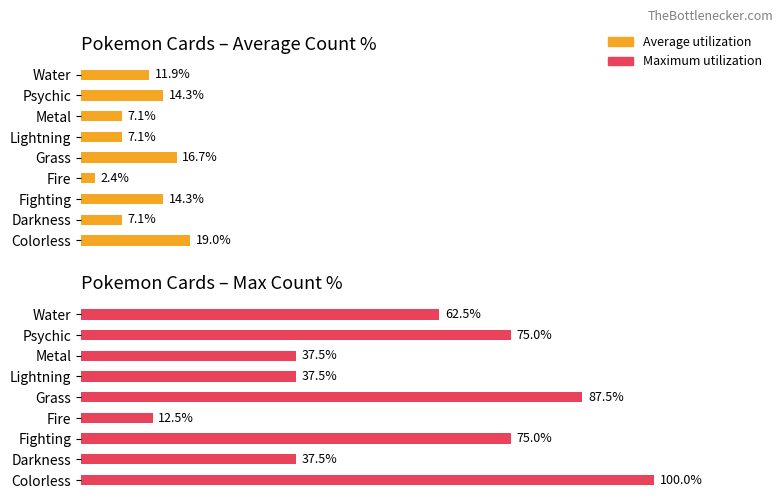

Is it true that Average utilization equals 1.5 at Darkness?

False